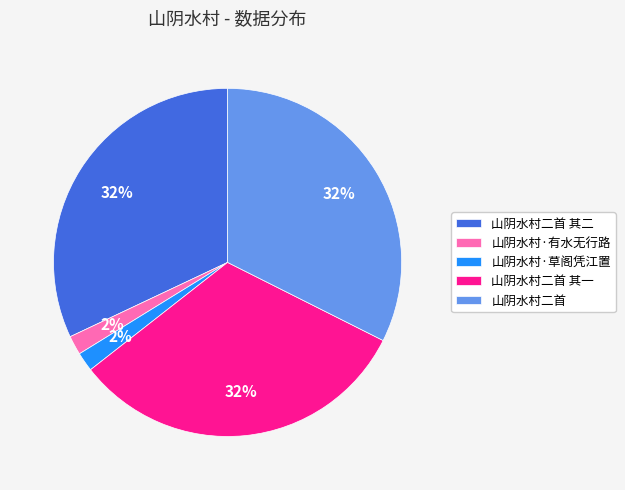

To the nearest percent, what is the combined percentage of 山阴水村二首 其一 and 山阴水村二首?

64%